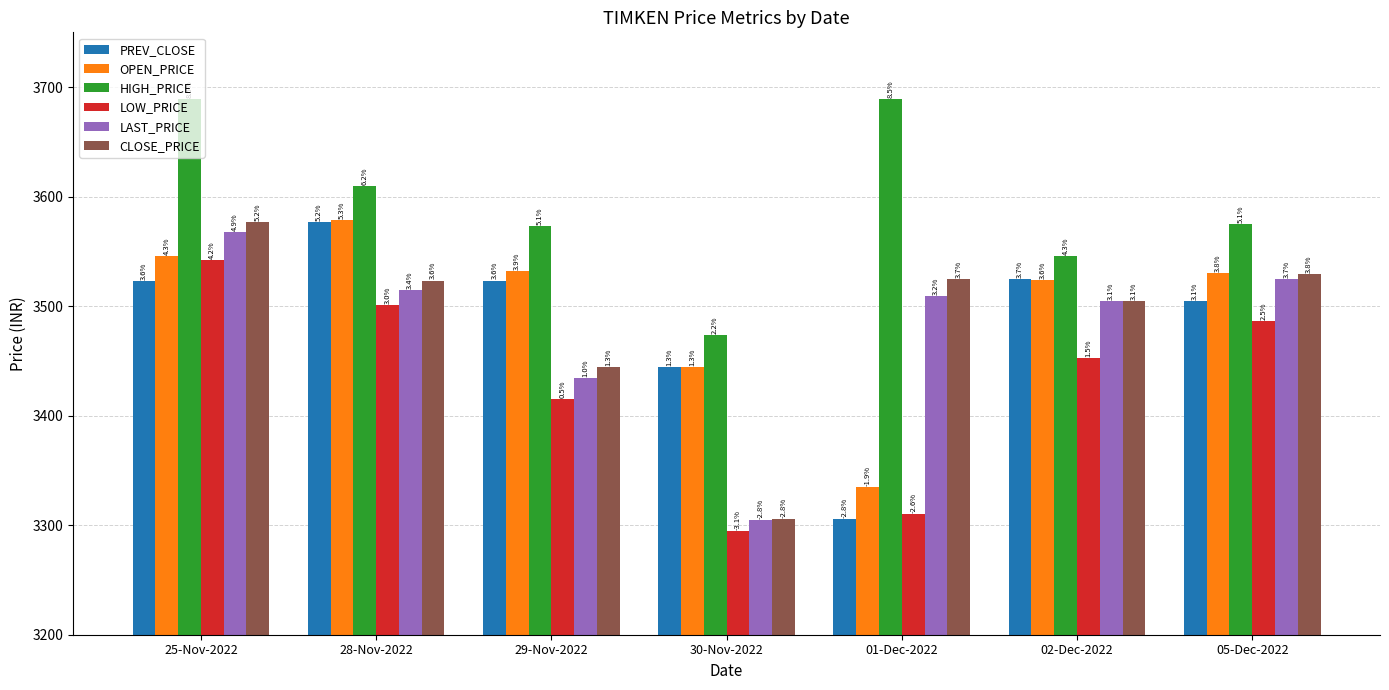

How many bars are there in total?

42